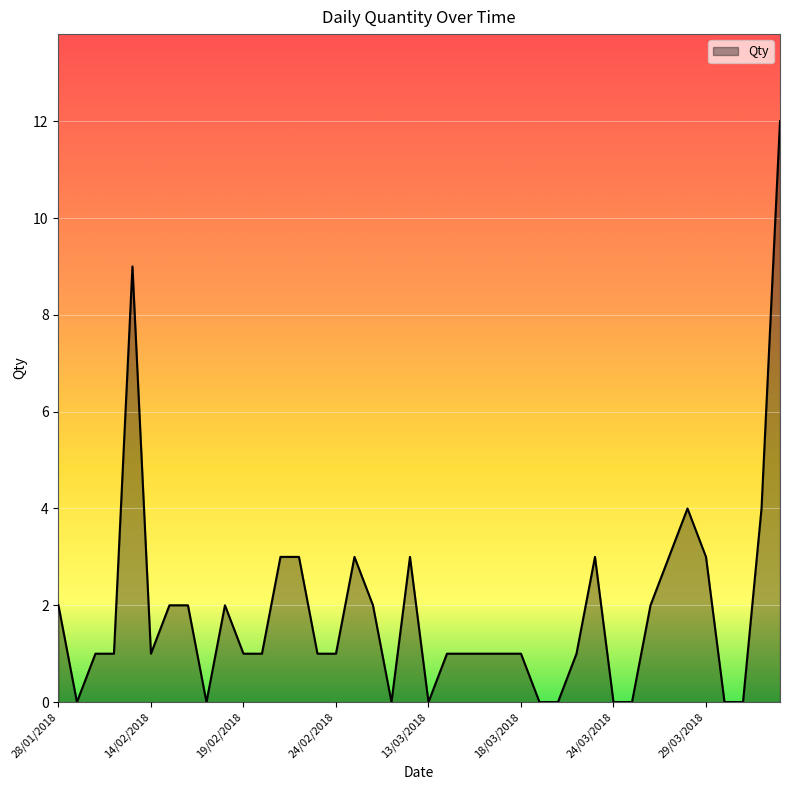

What is the sum of all values?

75